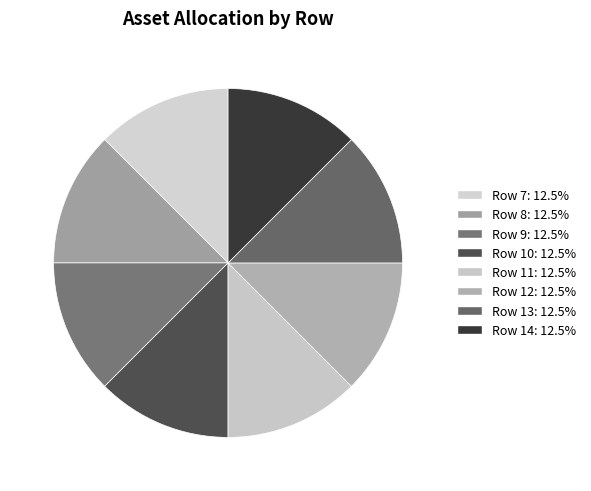

How many slices are in this pie chart?

8